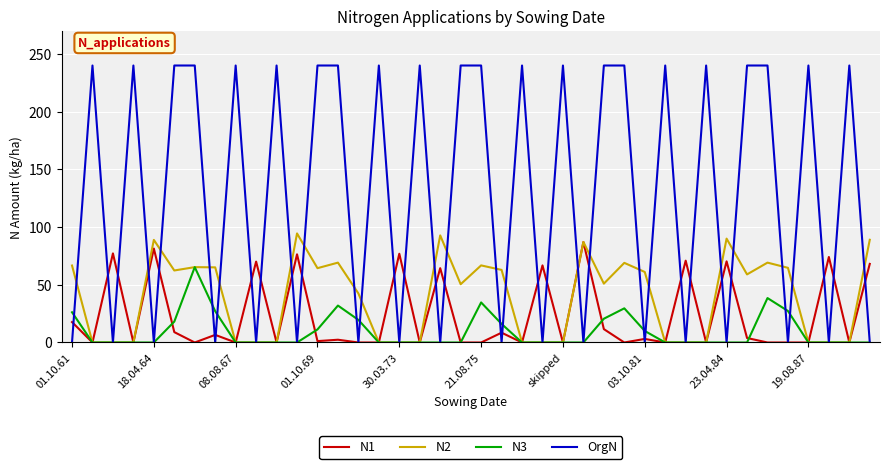

Which series has the largest range (max minus min)?

OrgN